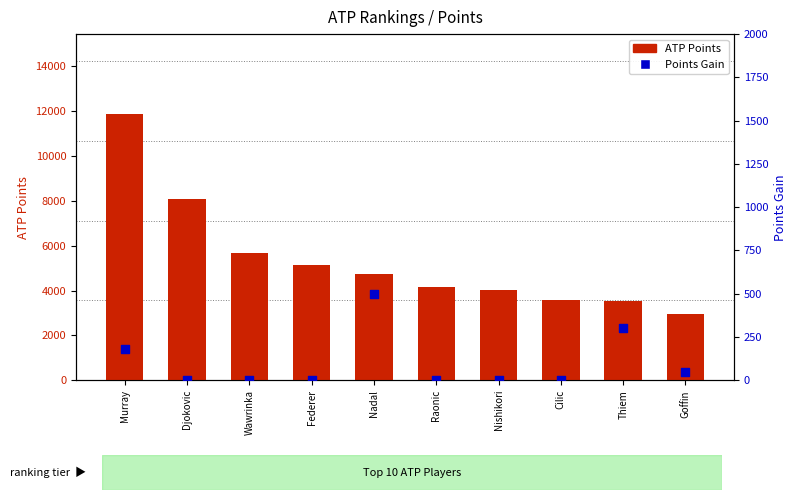

What is the total value across all series at Raonic?

4165